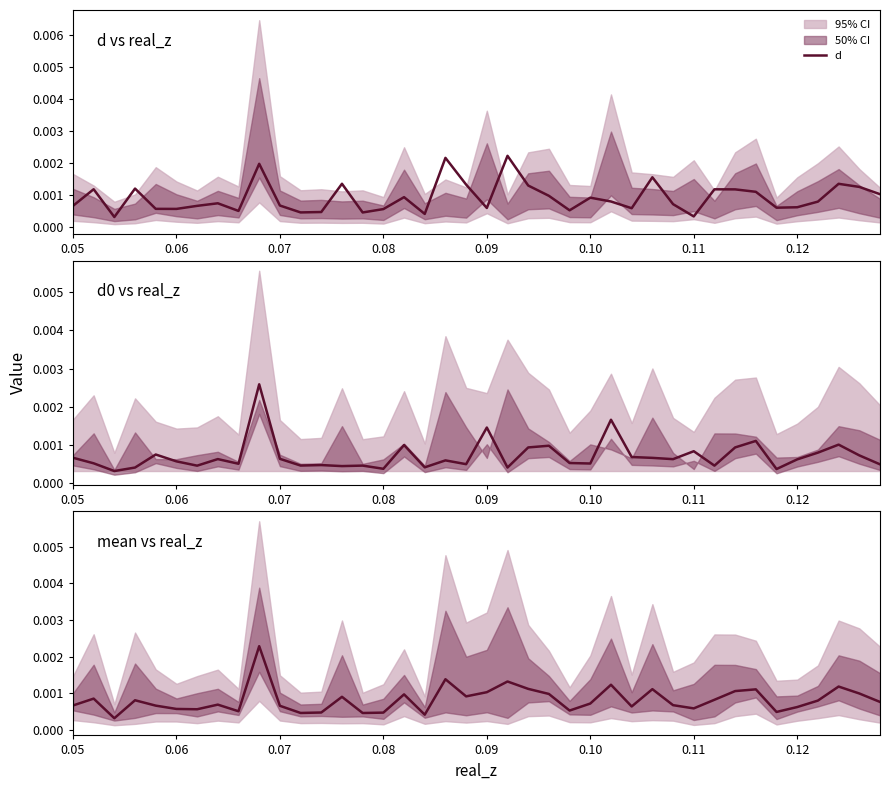

Which series changed the most between 0.07 and 0.12?

d